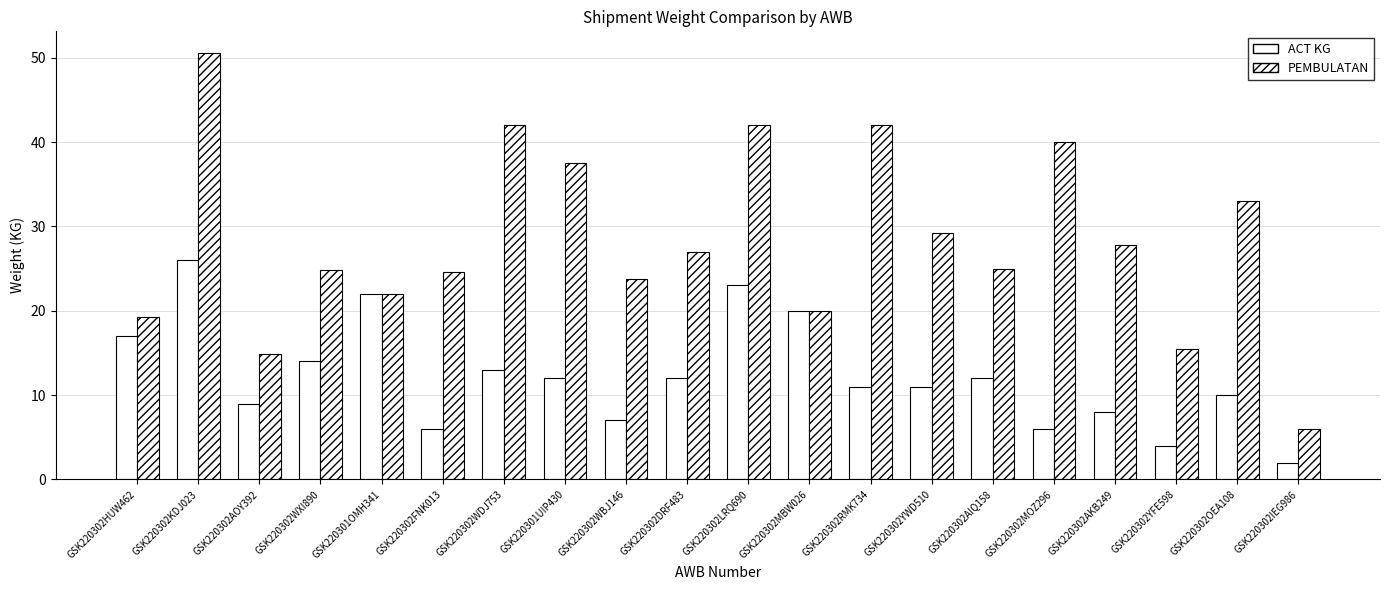

Count the number of data series in this chart.

2